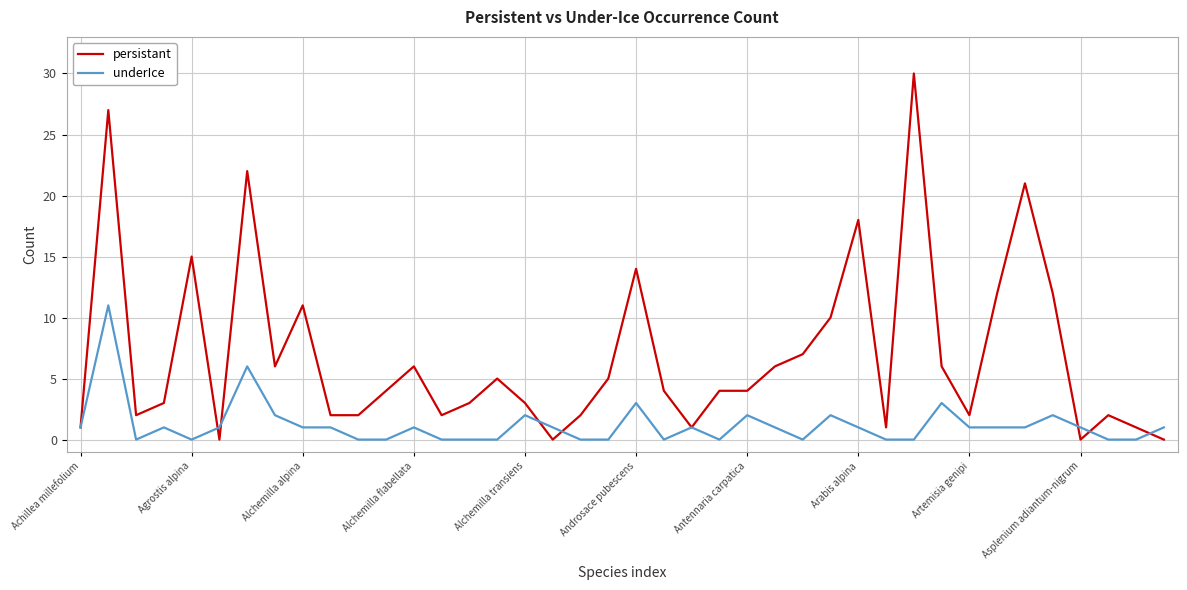

What is the maximum value for underIce?

11